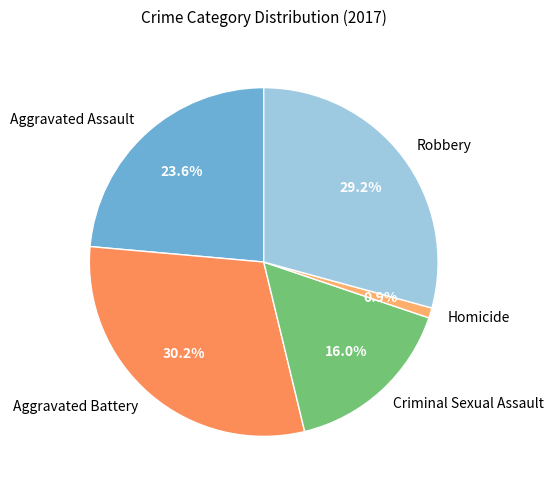

Does any single category account for the majority?

No